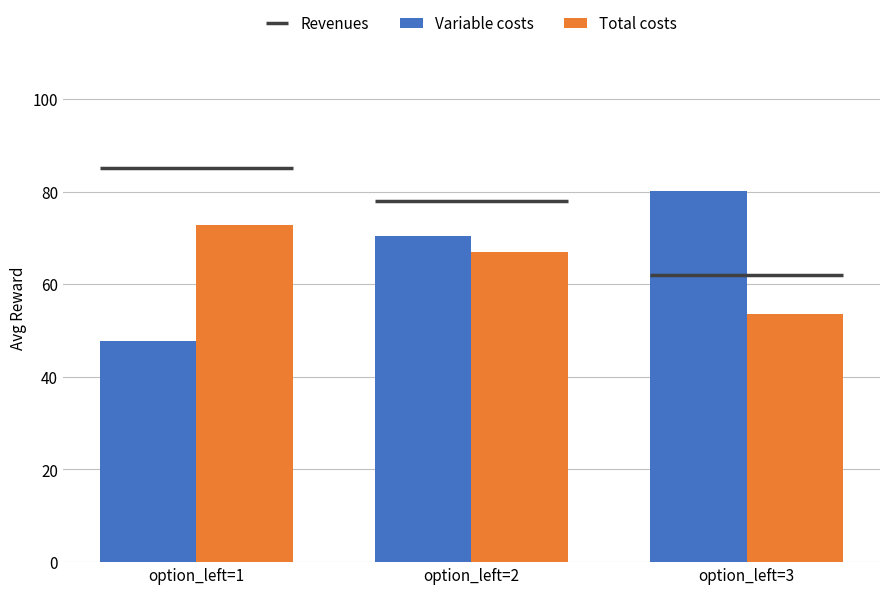

At which category is the sum across all series the highest?

option_left=2